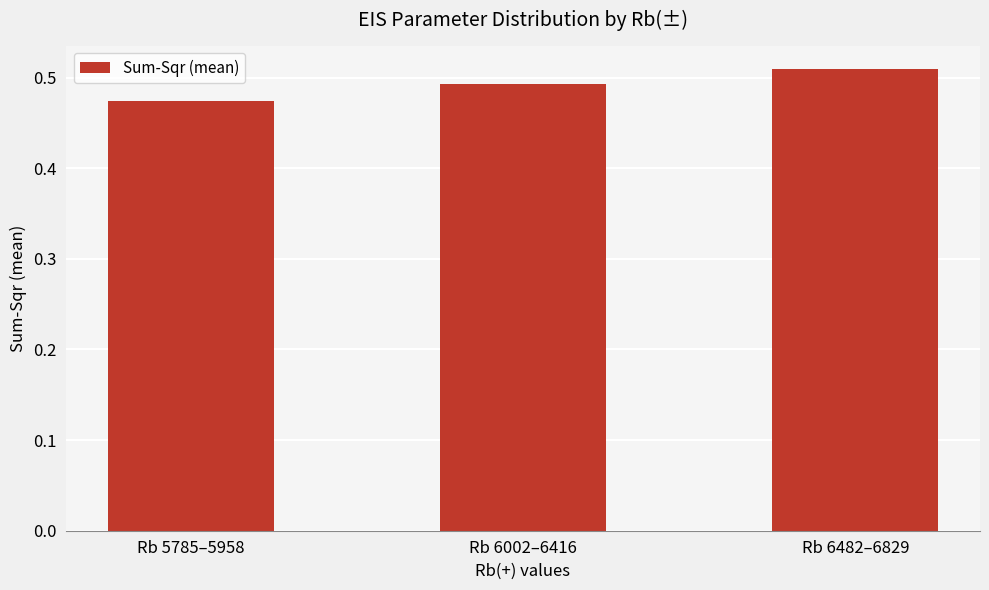

Between Rb 6002–6416 and Rb 6482–6829, which is larger?

Rb 6482–6829